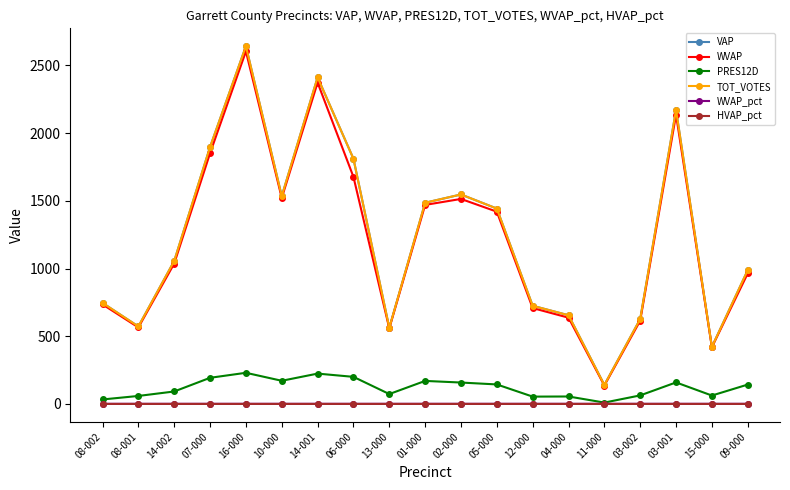

In WVAP, how many points are higher than both neighbors (excluding endpoints)?

4